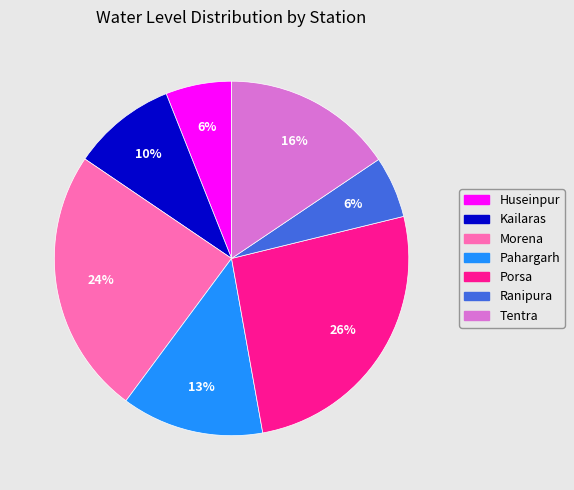

How many slices are in this pie chart?

7